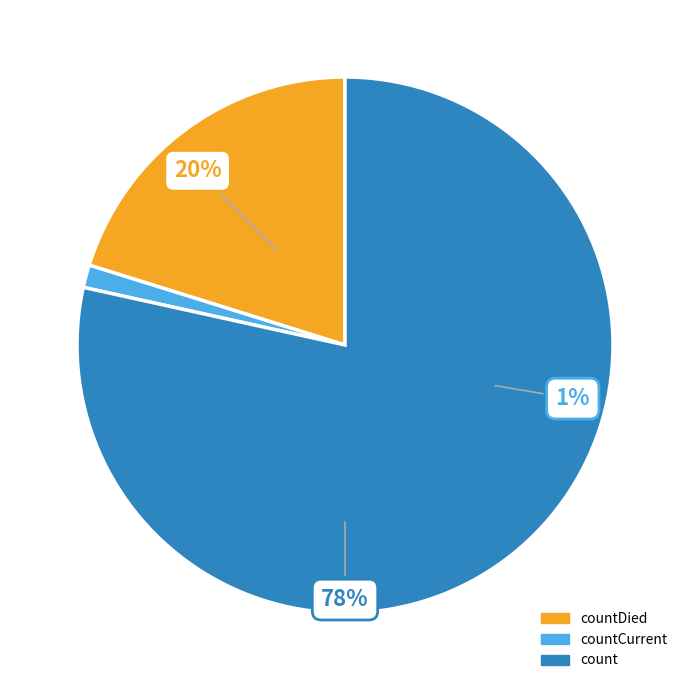

To the nearest percent, what percentage of the pie is countCurrent?

1%